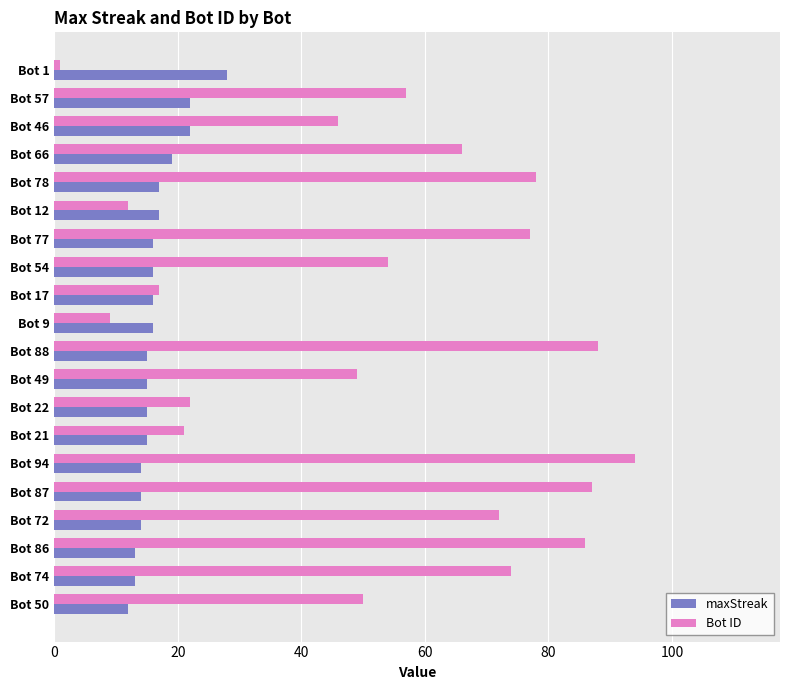

True or false: Bot ID has a value of 18 at Bot 77.

False